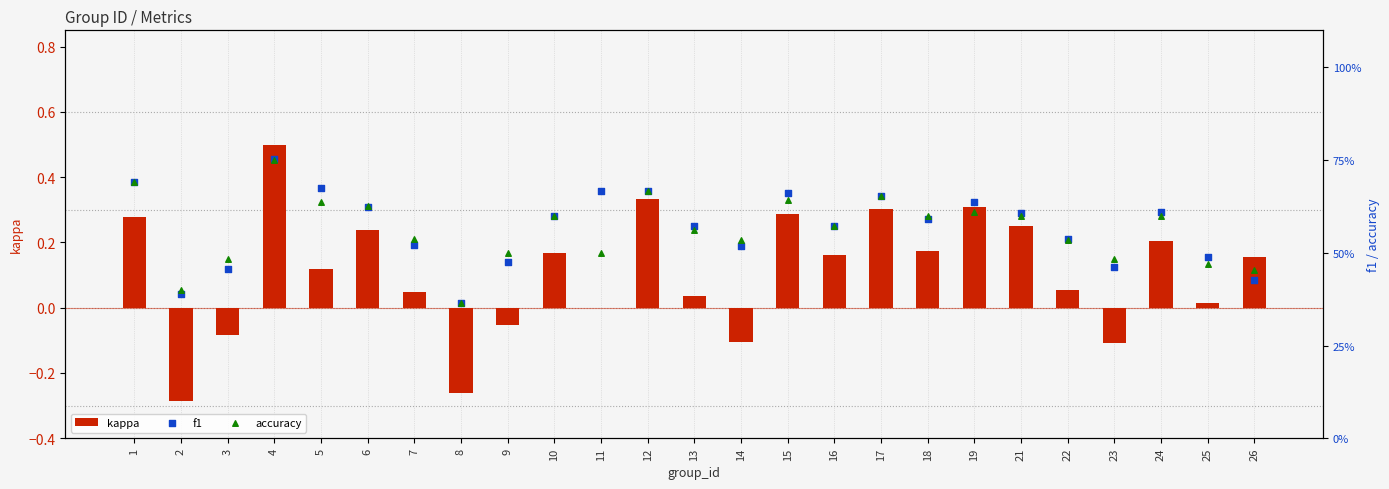

At which category is the sum across all series the highest?

4